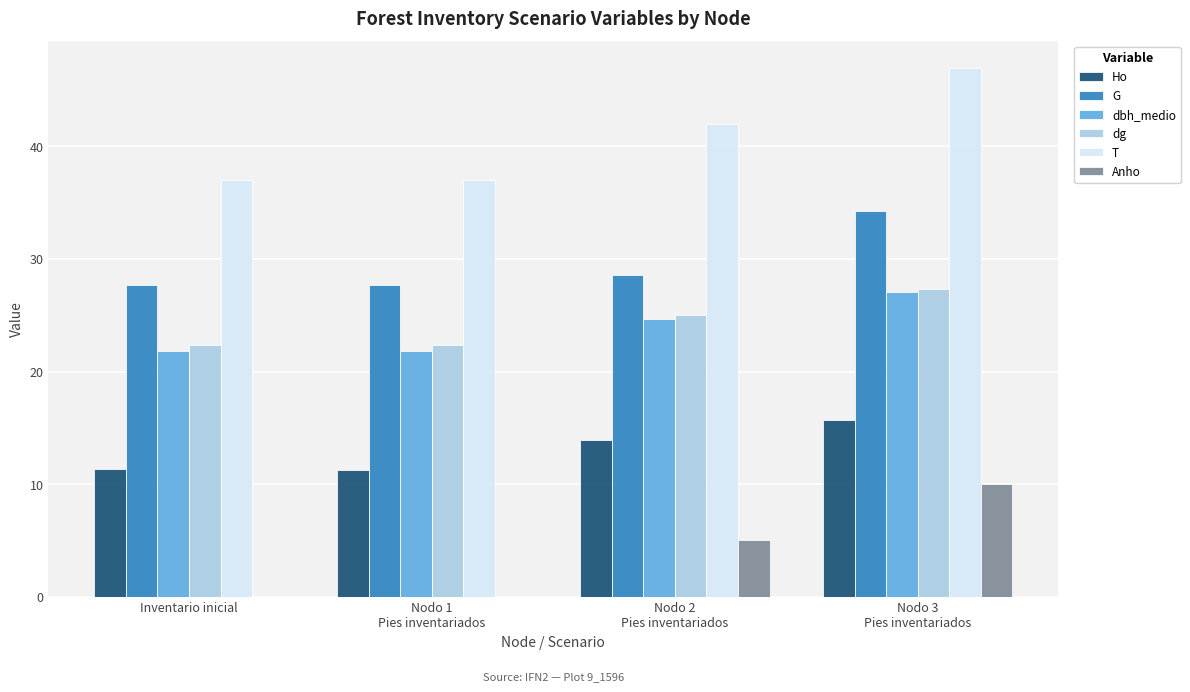

Is the value of Ho at Nodo 1
Pies inventariados greater than the value of Anho at Nodo 3
Pies inventariados?

Yes